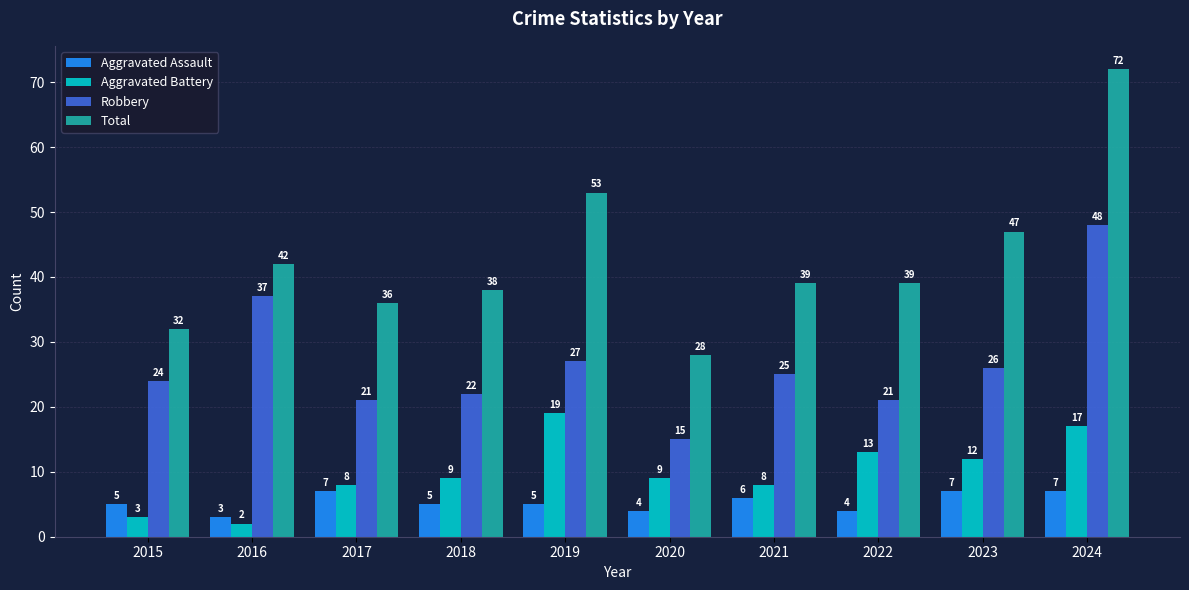

Is it true that Aggravated Battery equals 8 at 2021?

True